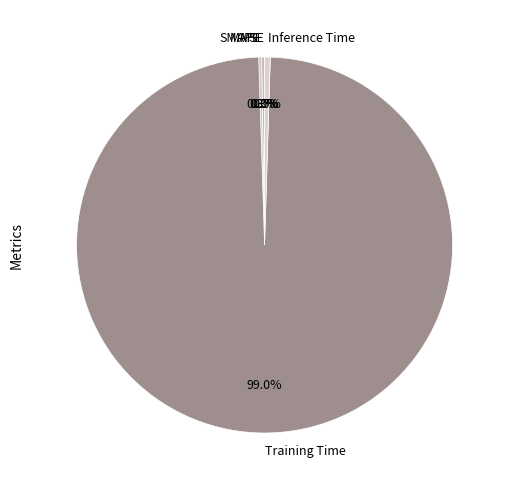

The Training Time slice represents 99% of the pie. True or false?

True